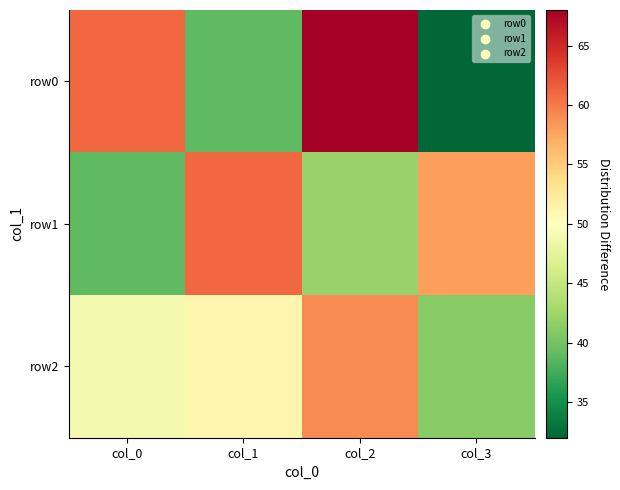

At how many categories does at least one series exceed 67?

1